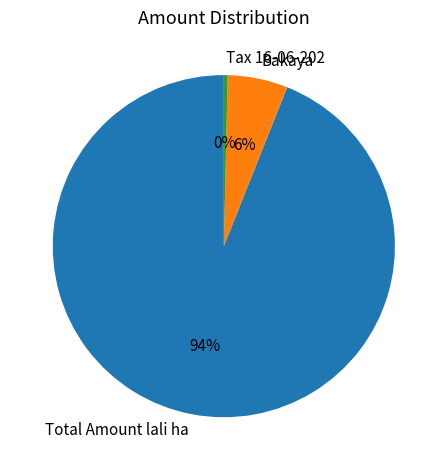

How many segments does this pie chart have?

3